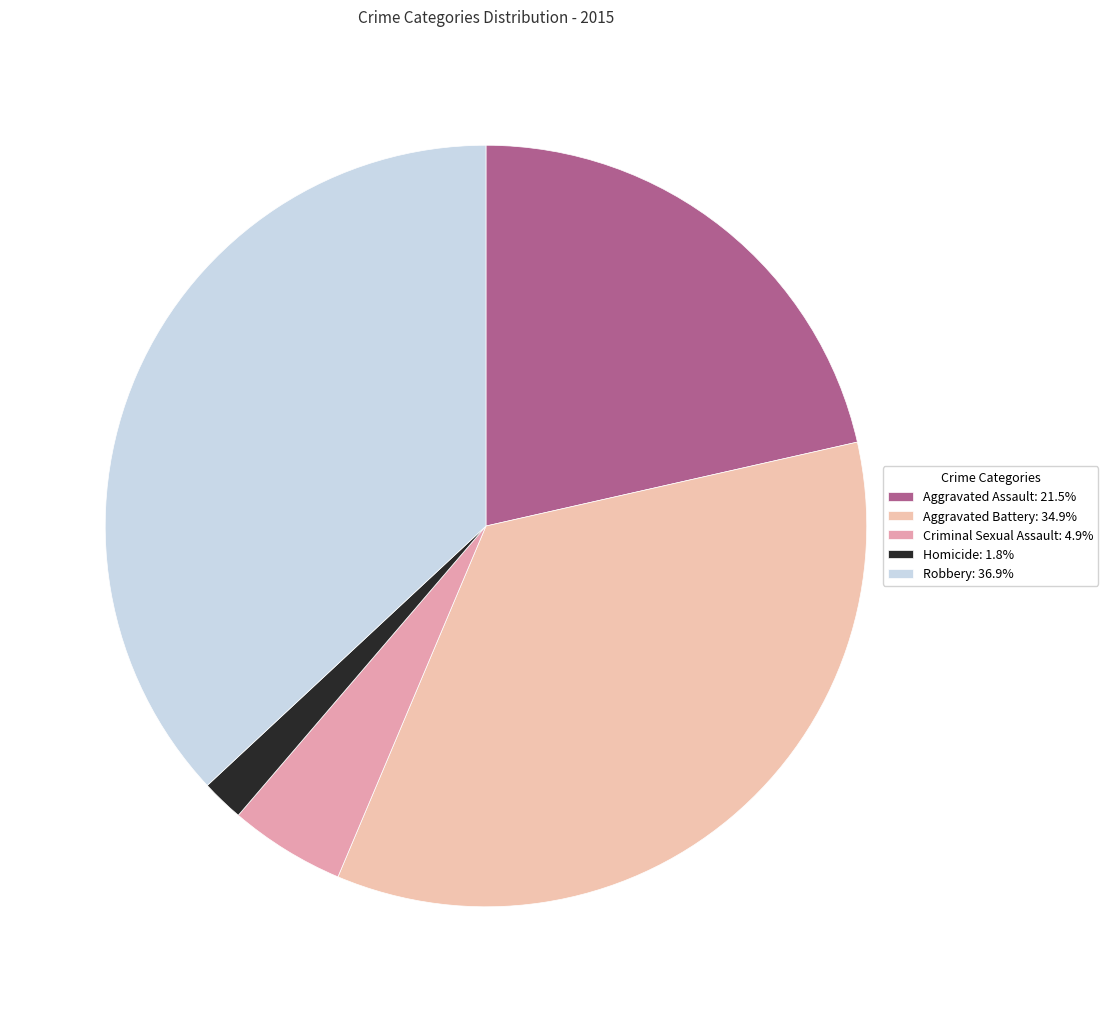

To the nearest percent, what is the combined percentage of Aggravated Battery and Aggravated Assault?

56%